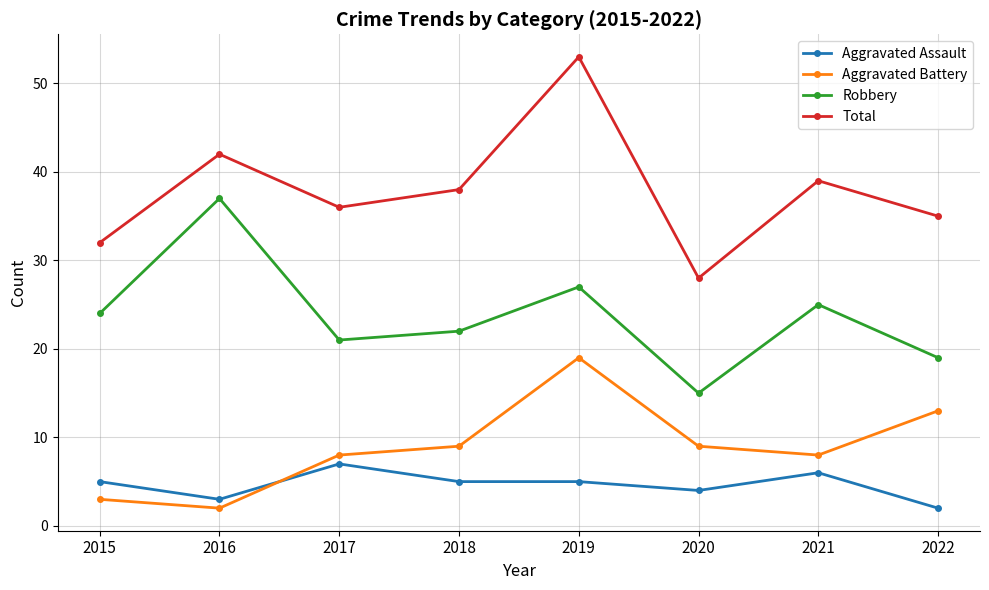

True or false: Aggravated Battery and Robbery intersect in this chart.

False